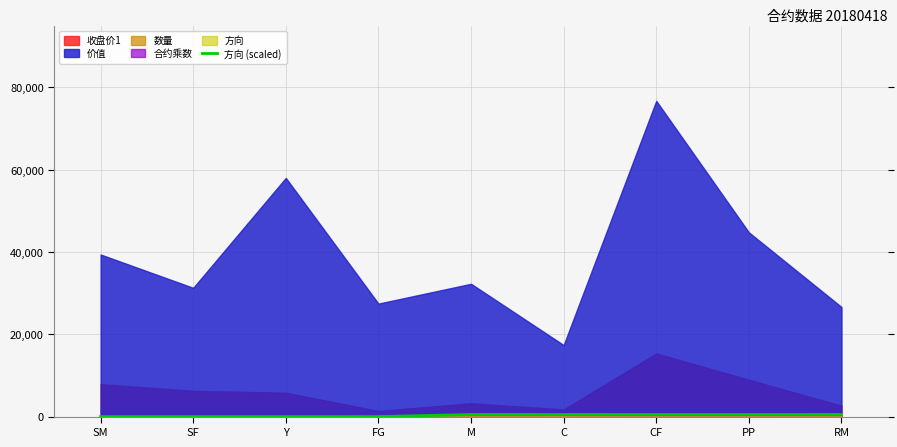

Which has a higher value, RM or C?

RM